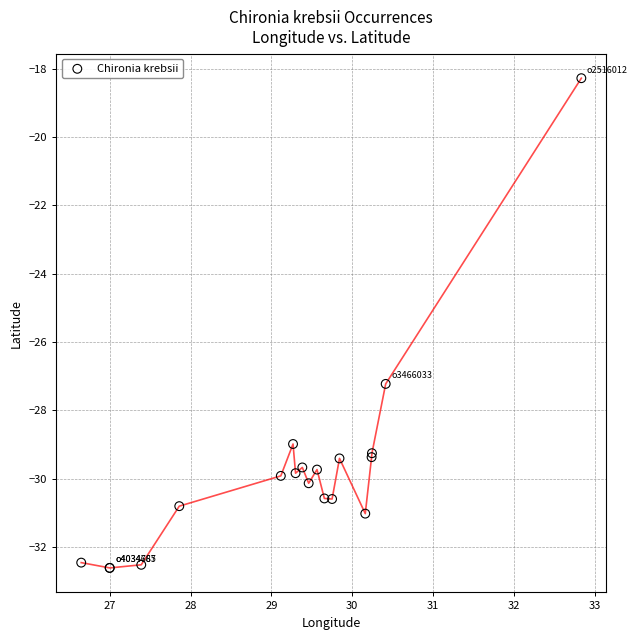

What Y value in the scatter plot is closest to -25?

-27.2